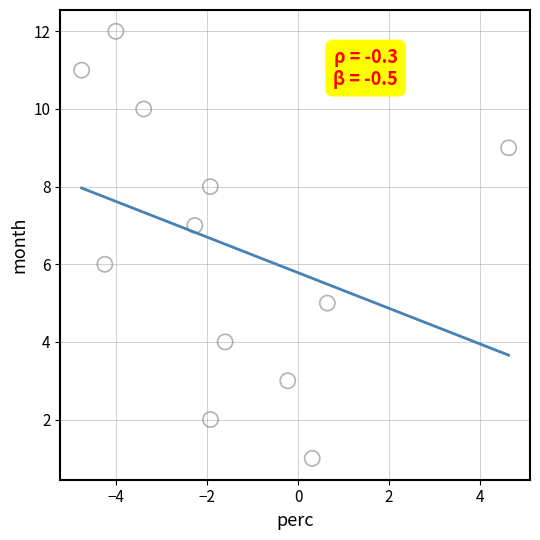

What is the range of Y values (max minus min)?

11